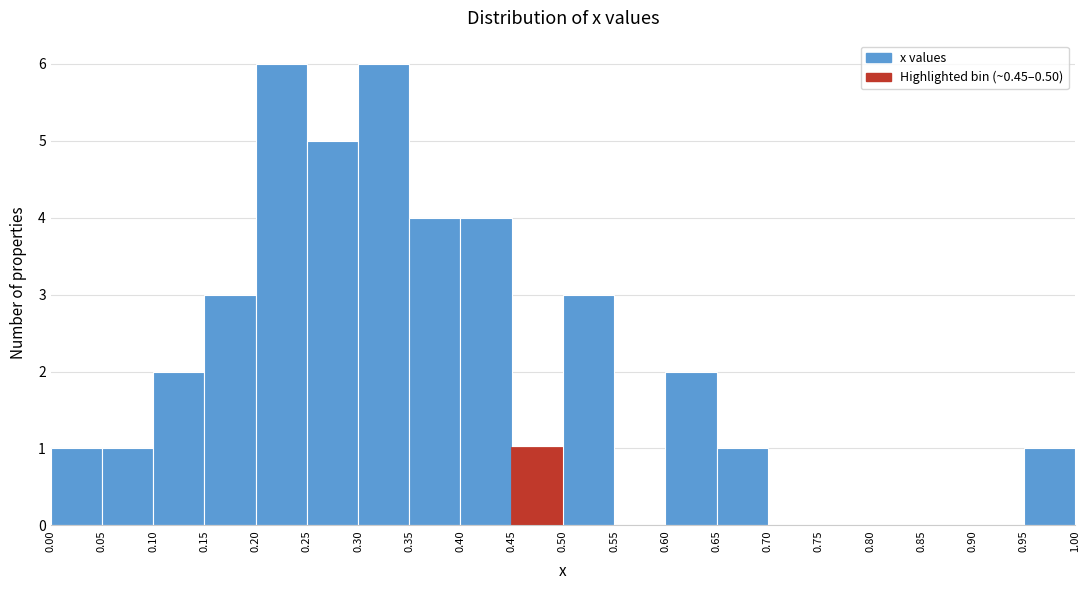

Reading left to right, transcribe this chart: for each bar, give the range it covers on the x-axis and its height. The values are not printed on the chart, so give them approximately, as read against the axis.

0.00 to 0.05: 1
0.05 to 0.10: 1
0.10 to 0.15: 2
0.15 to 0.20: 3
0.20 to 0.25: 6
0.25 to 0.30: 5
0.30 to 0.35: 6
0.35 to 0.40: 4
0.40 to 0.45: 4
0.45 to 0.50: 1
0.50 to 0.55: 3
0.55 to 0.60: 0
0.60 to 0.65: 2
0.65 to 0.70: 1
0.70 to 0.75: 0
0.75 to 0.80: 0
0.80 to 0.85: 0
0.85 to 0.90: 0
0.90 to 0.95: 0
0.95 to 1.00: 1